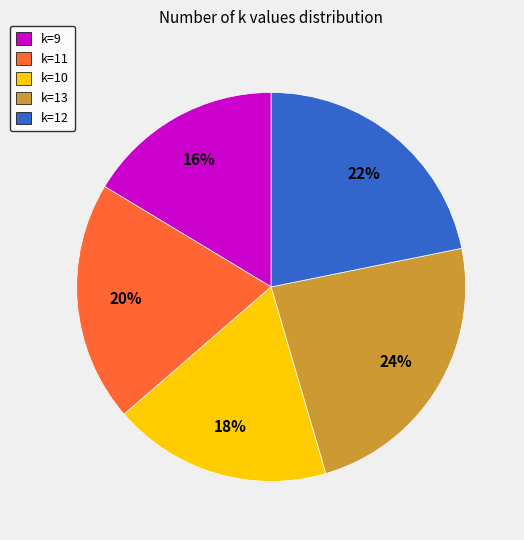

Do k=10 and k=12 together represent more than half of the pie?

No